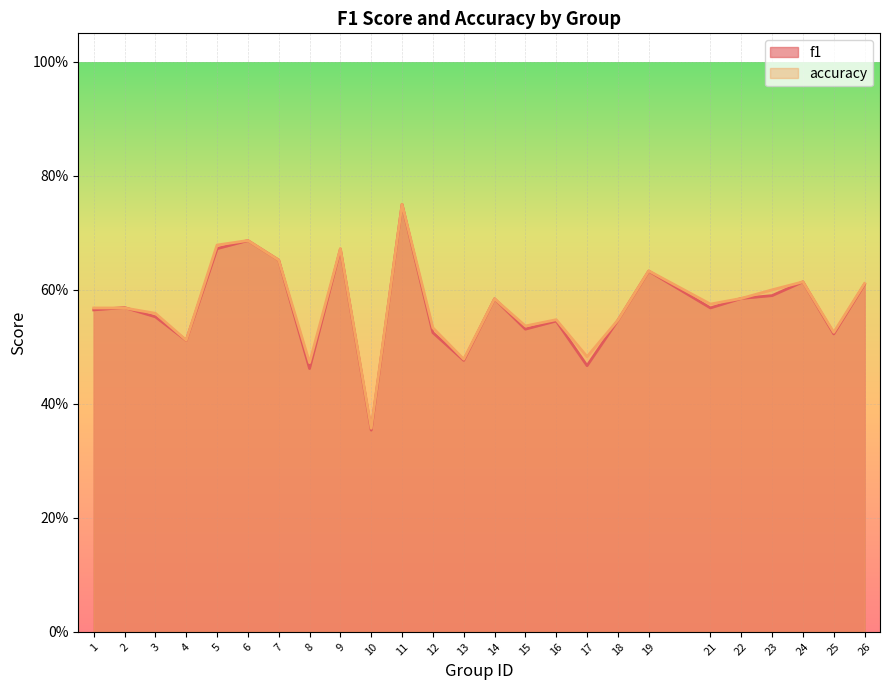

At which category does accuracy reach its first local valley?

4